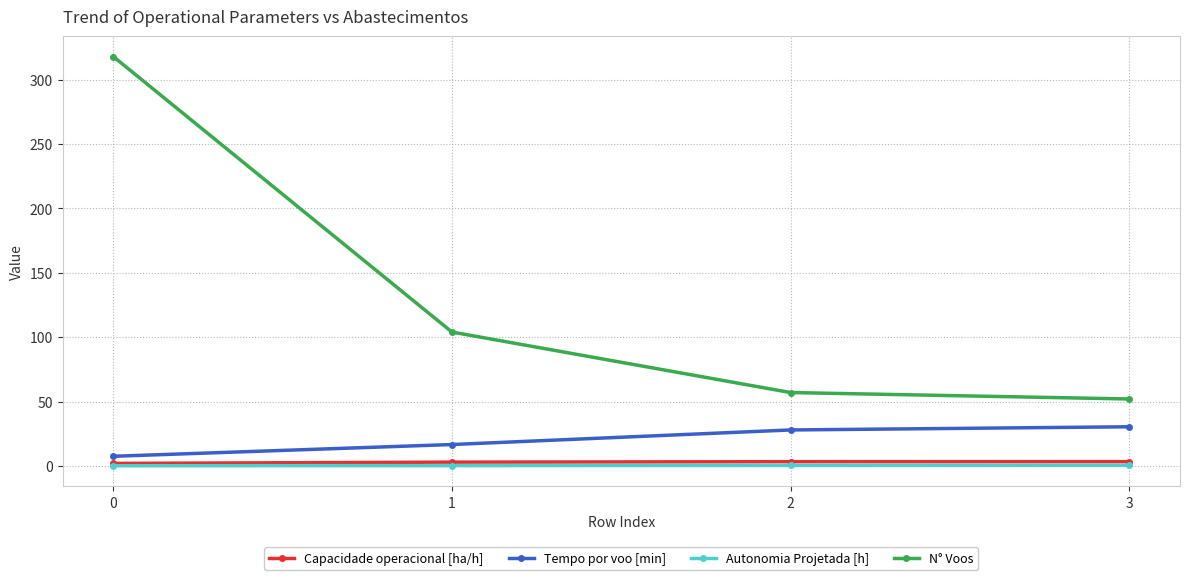

Where does the Tempo por voo [min] series first go above 27?

2